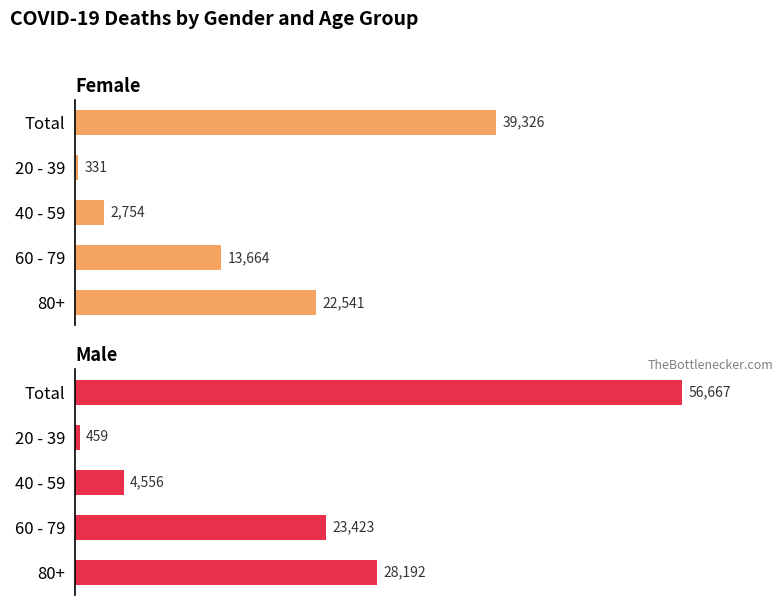

List the series in order of their overall mean, lowest first.

Female, Male